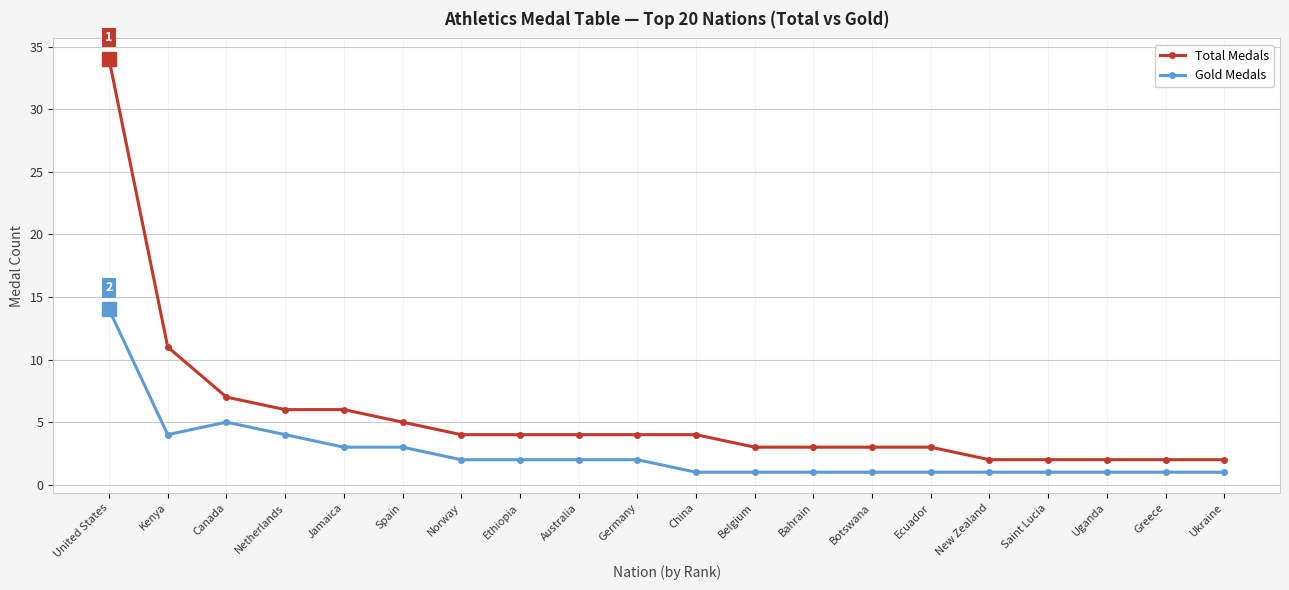

What is the approximate value of Gold Medals at Ecuador?

1